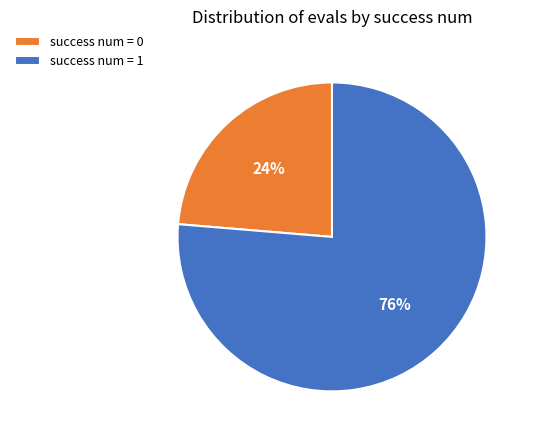

Is there any slice that represents more than half of the pie?

Yes